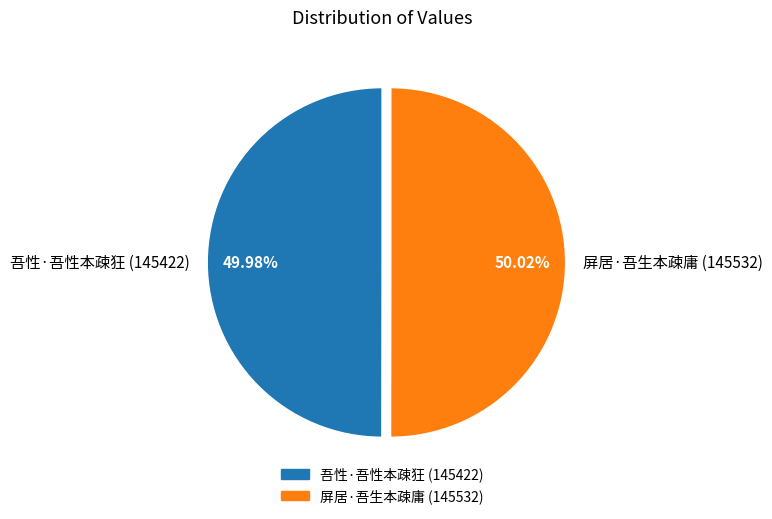

Is the sum of 屏居·吾生本疎庸 and 吾性·吾性本疎狂 greater than half?

Yes